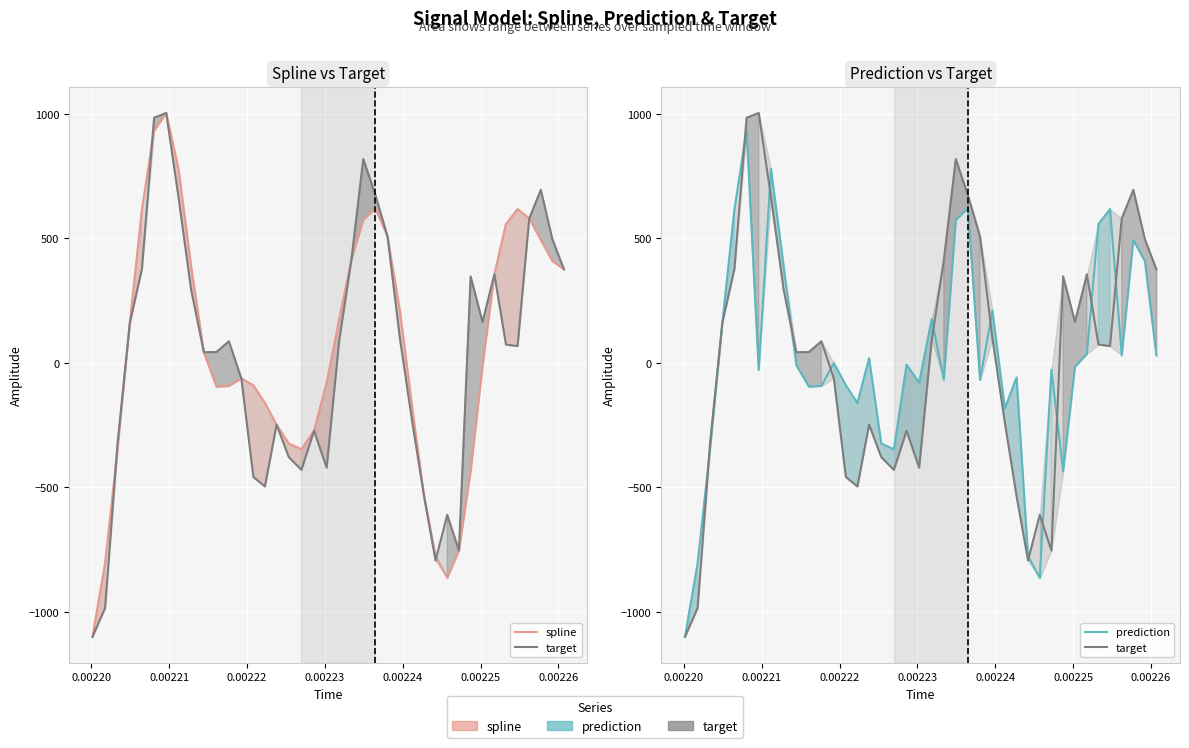

How many data points does each series have?

40